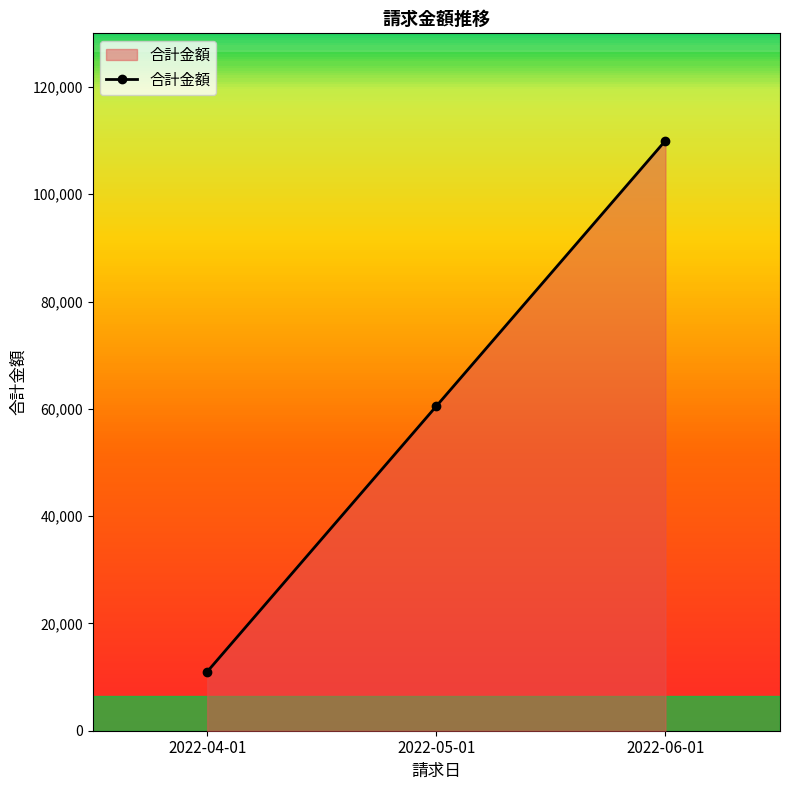

How many data points are less than 60500?

1